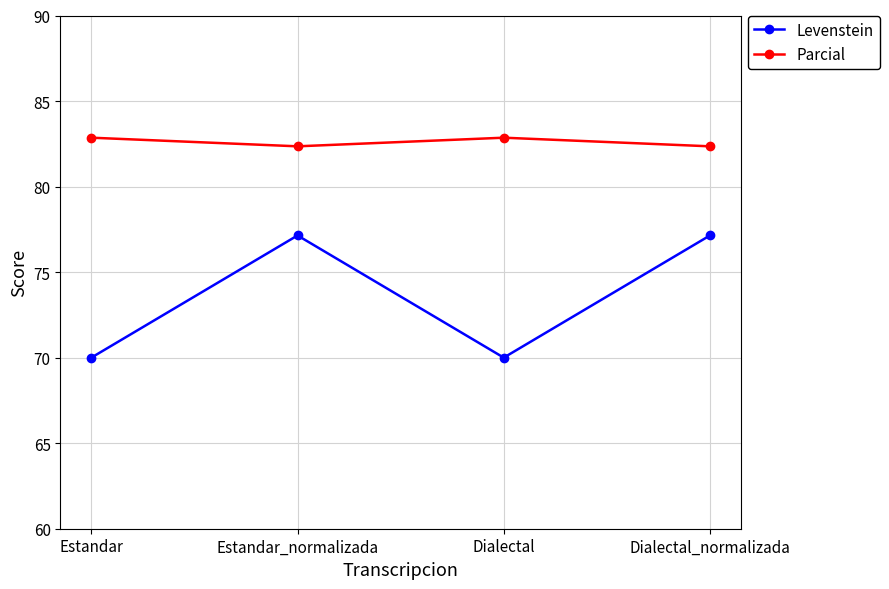

What is the greatest value displayed?

82.9